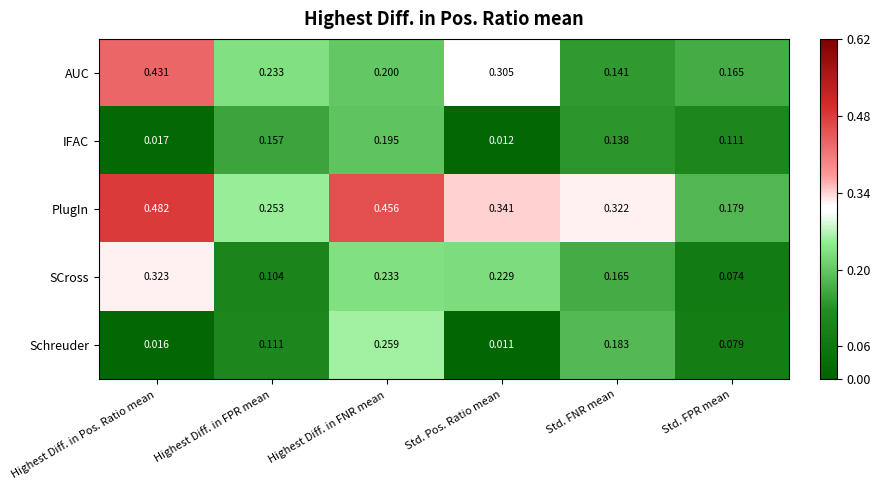

At how many categories does at least one series exceed 0?

6